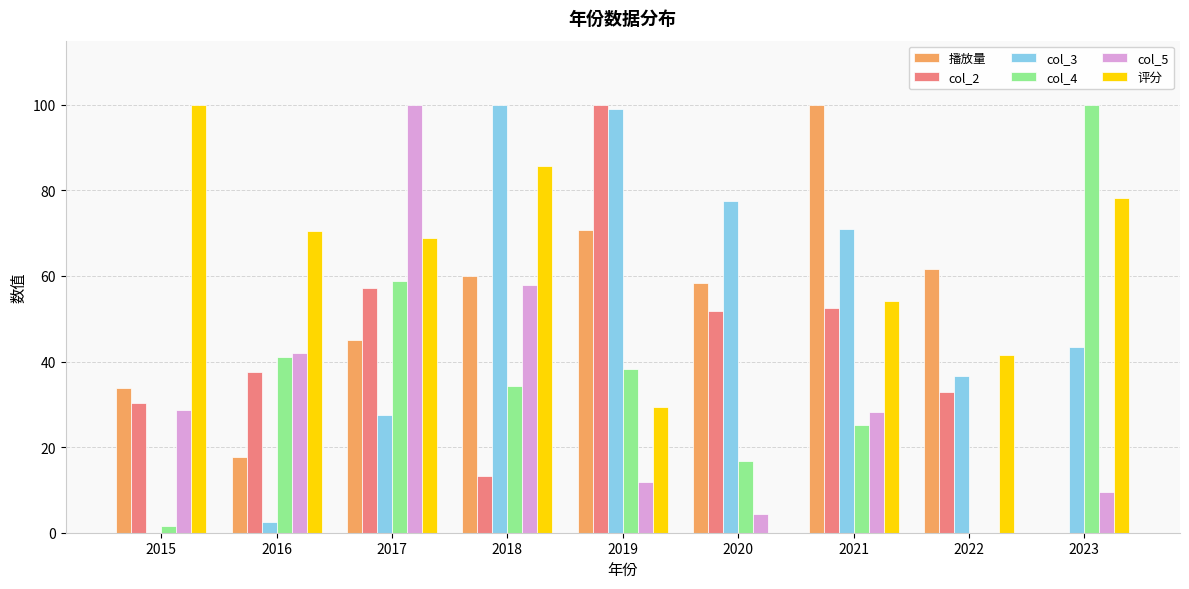

The col_4 series shows 39.6 at 2022. True or false?

False